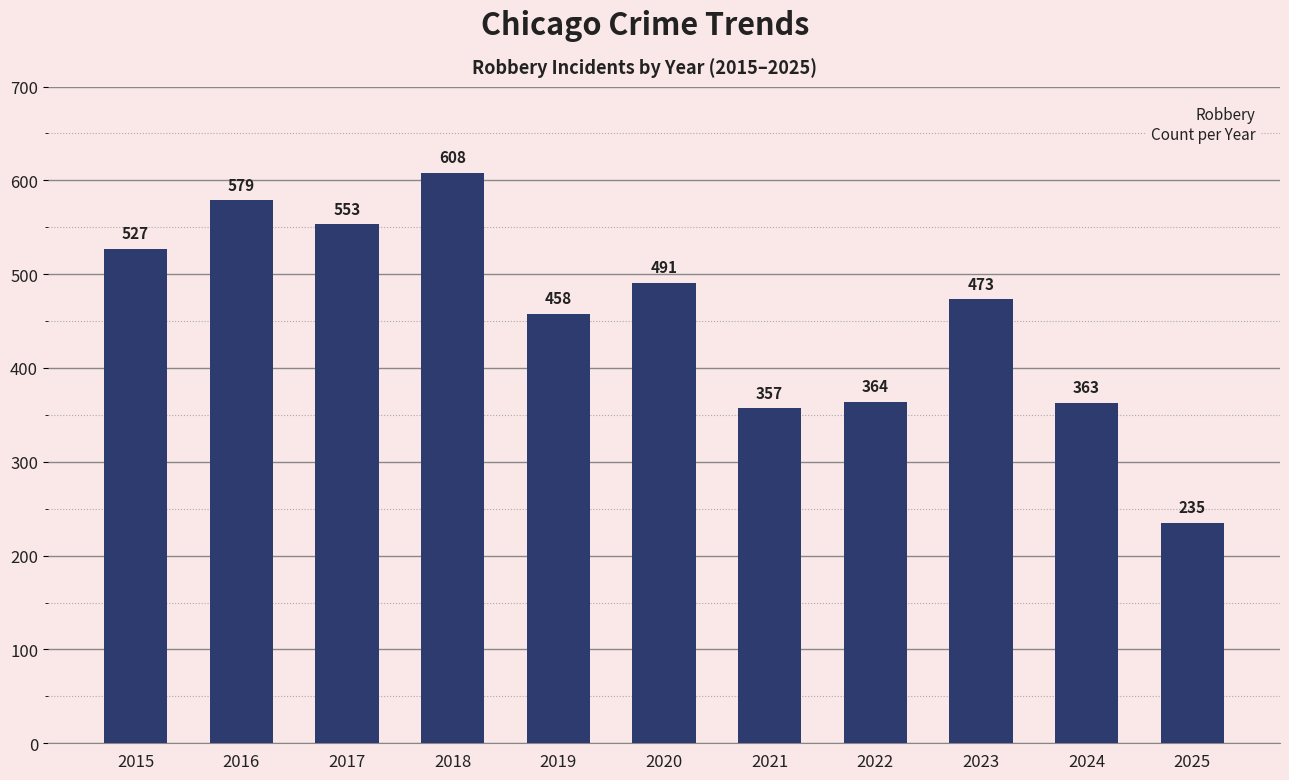

What is the ratio of the value at 2015 to the value at 2016?

0.9